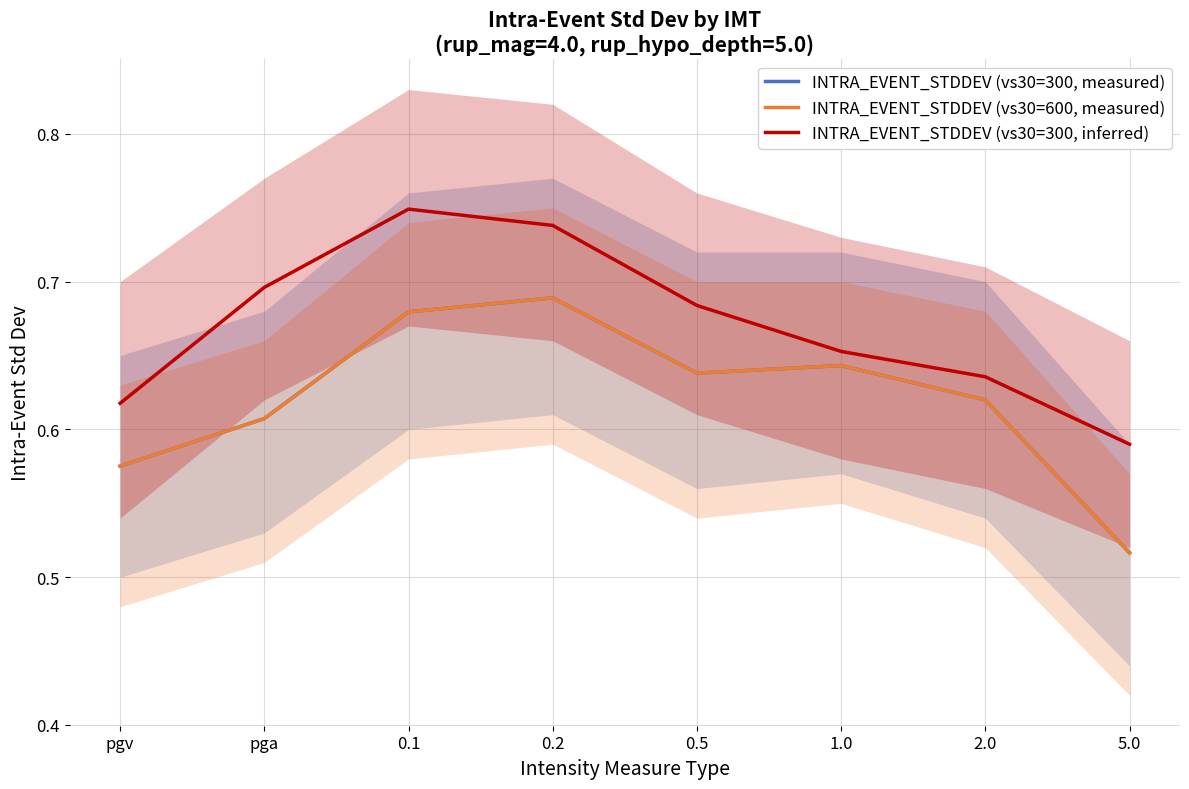

At which label does INTRA_EVENT_STDDEV (vs30=300, measured) reach its minimum?

5.0